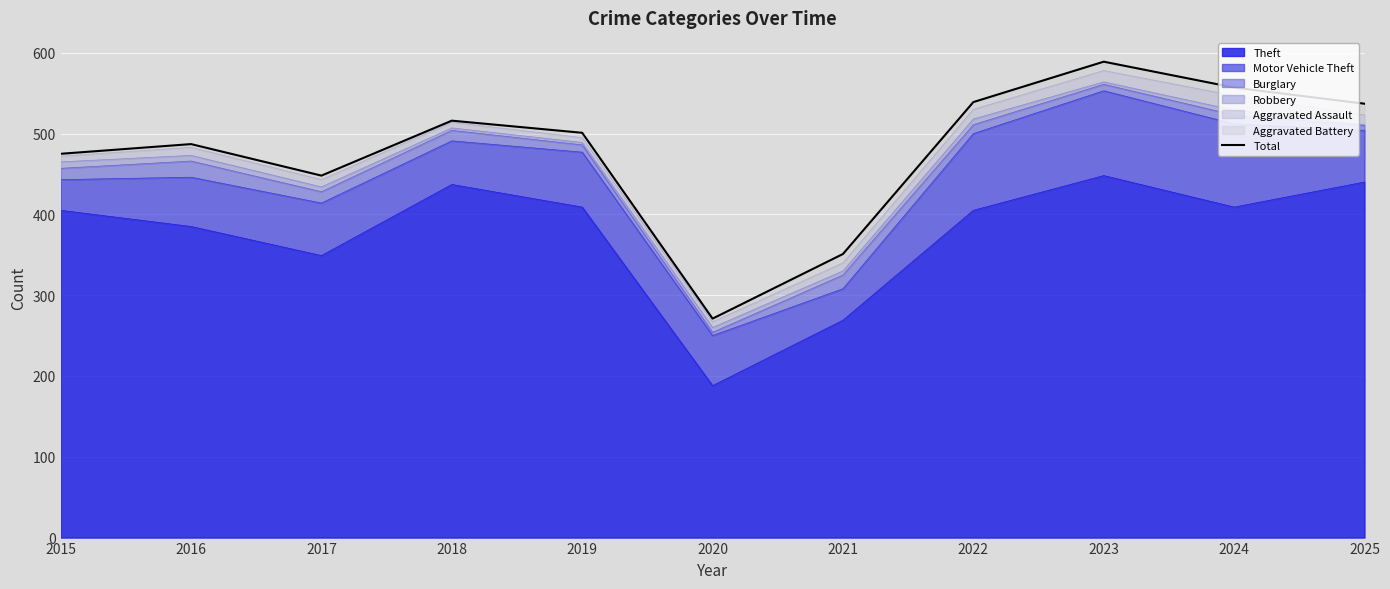

At which category does the data reach its first local peak?

2016